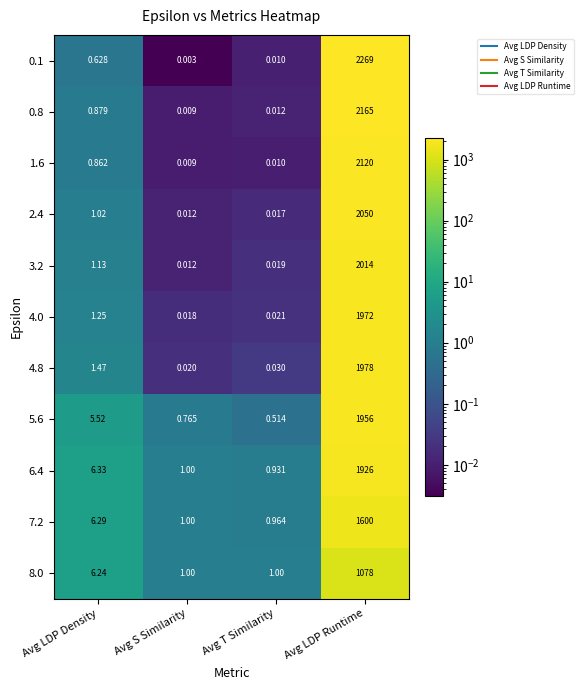

At which label does 4.8 reach its peak?

Avg LDP Runtime